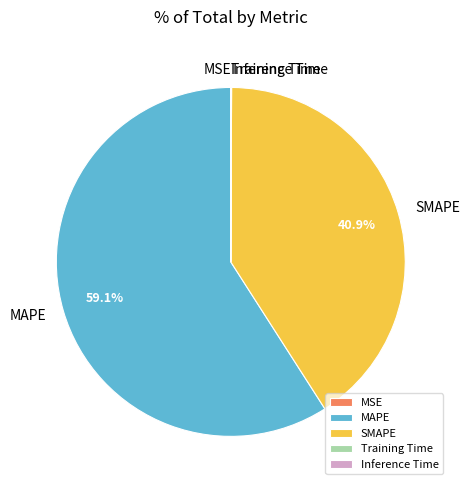

What portion of the pie excludes SMAPE?

59.1%